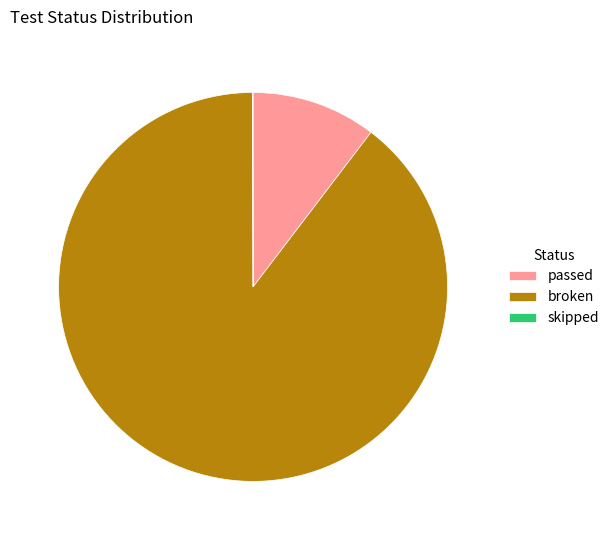

Do passed and broken together represent more than half of the pie?

Yes